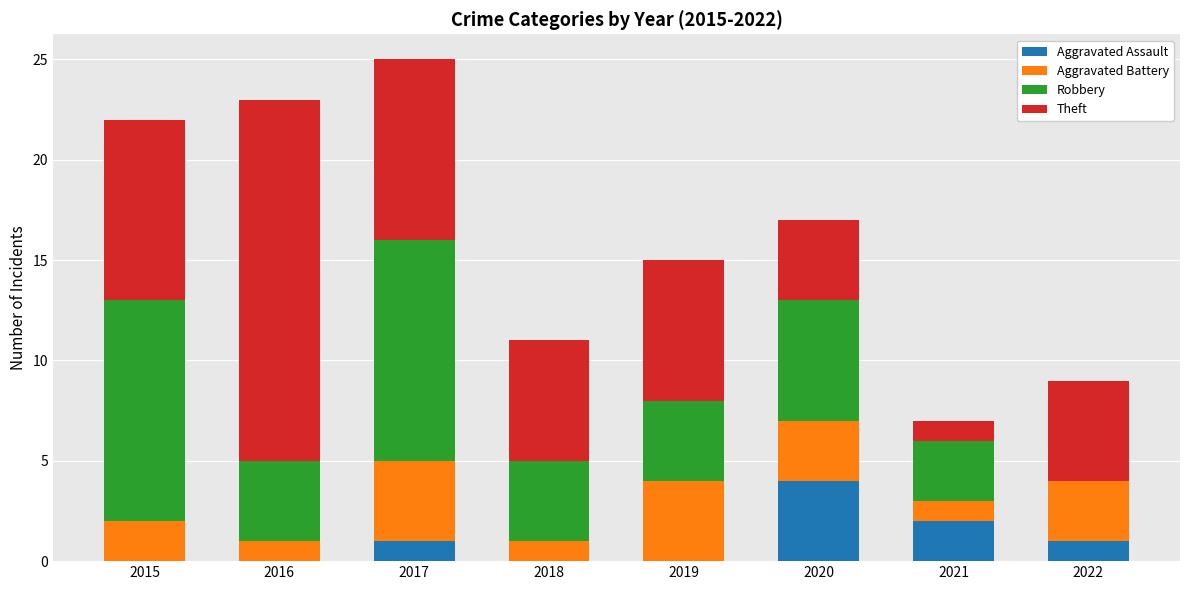

What is the sum of the Aggravated Assault values at 2021 and 2020?

6